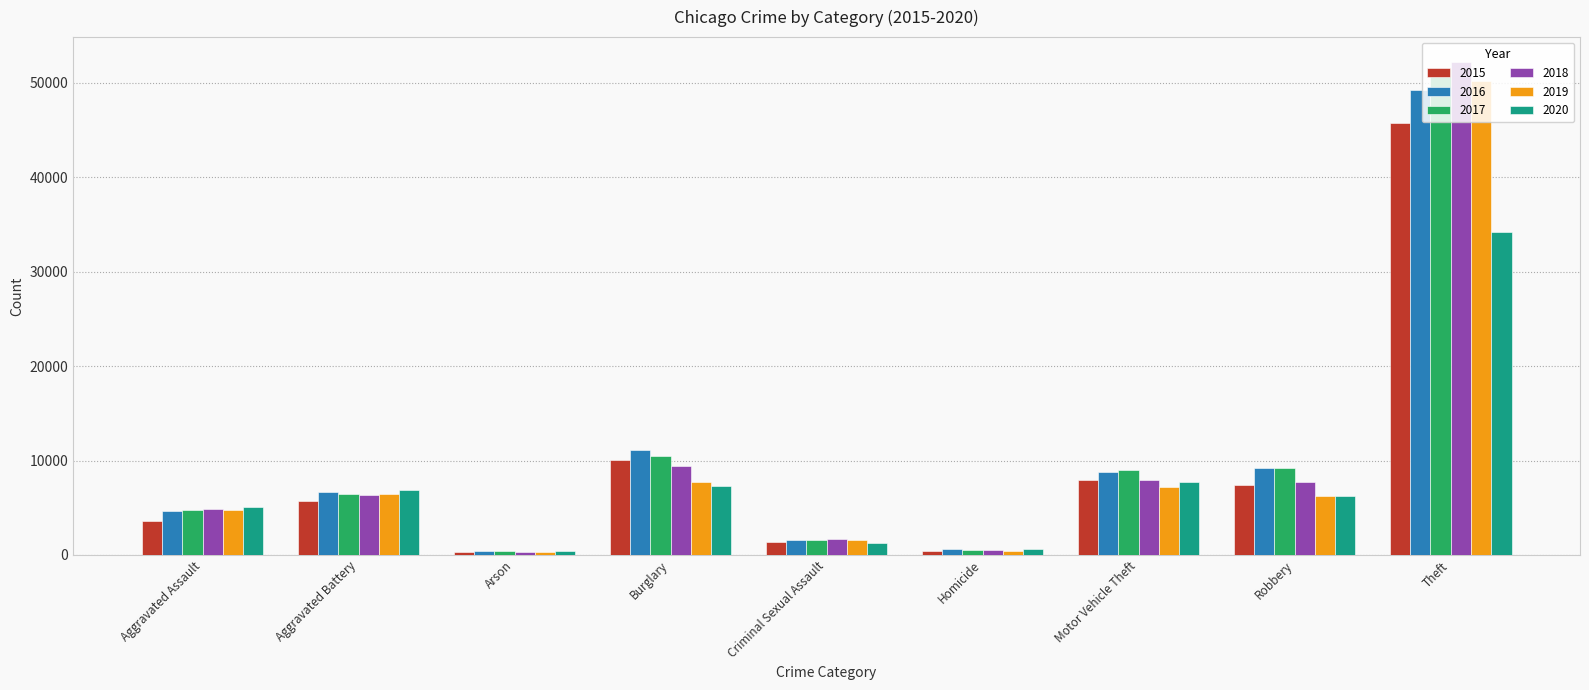

What is the difference between the maximum and minimum values in the 2016 series?

48783